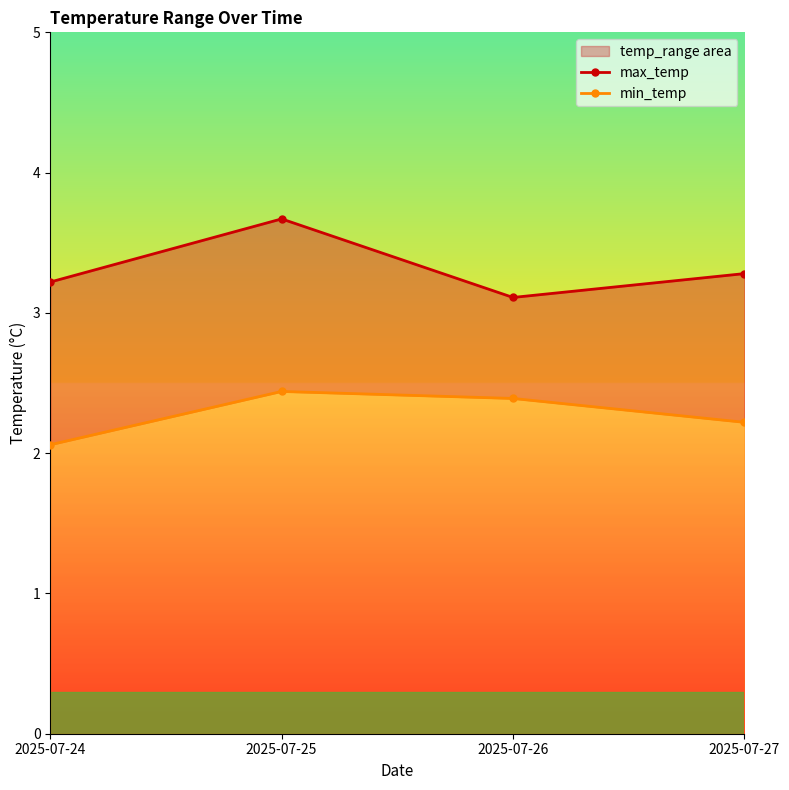

Reading right to left, list all the values displayed in this chart.

max_temp: 2025-07-27=3.3	2025-07-26=3.1	2025-07-25=3.7	2025-07-24=3.2
min_temp: 2025-07-27=2.2	2025-07-26=2.4	2025-07-25=2.4	2025-07-24=2.1